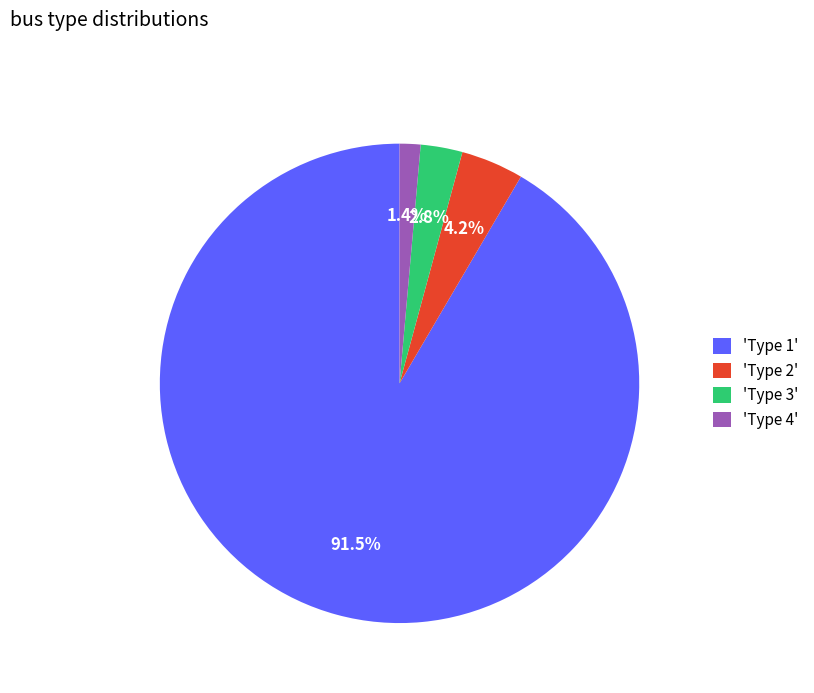

Rank the categories by value from highest to lowest.

'Type 1', 'Type 2', 'Type 3', 'Type 4'